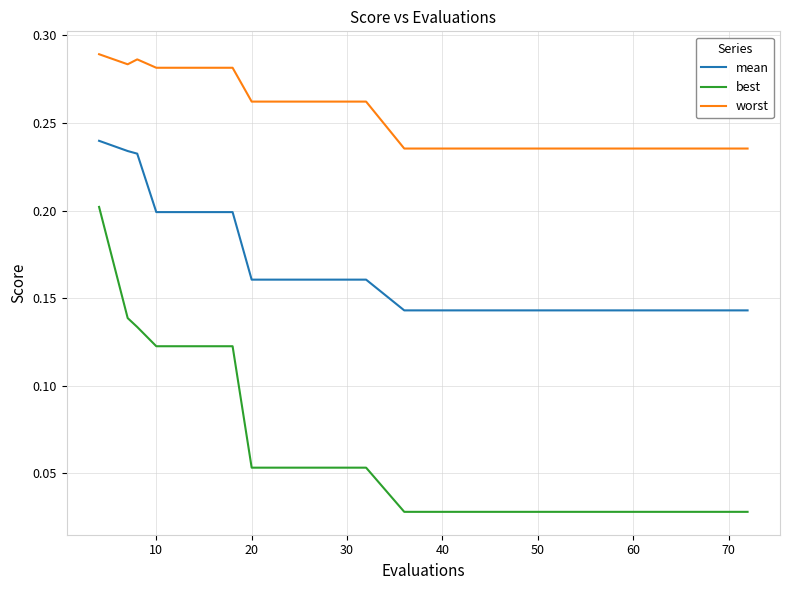

Which series has the largest total across all categories?

worst